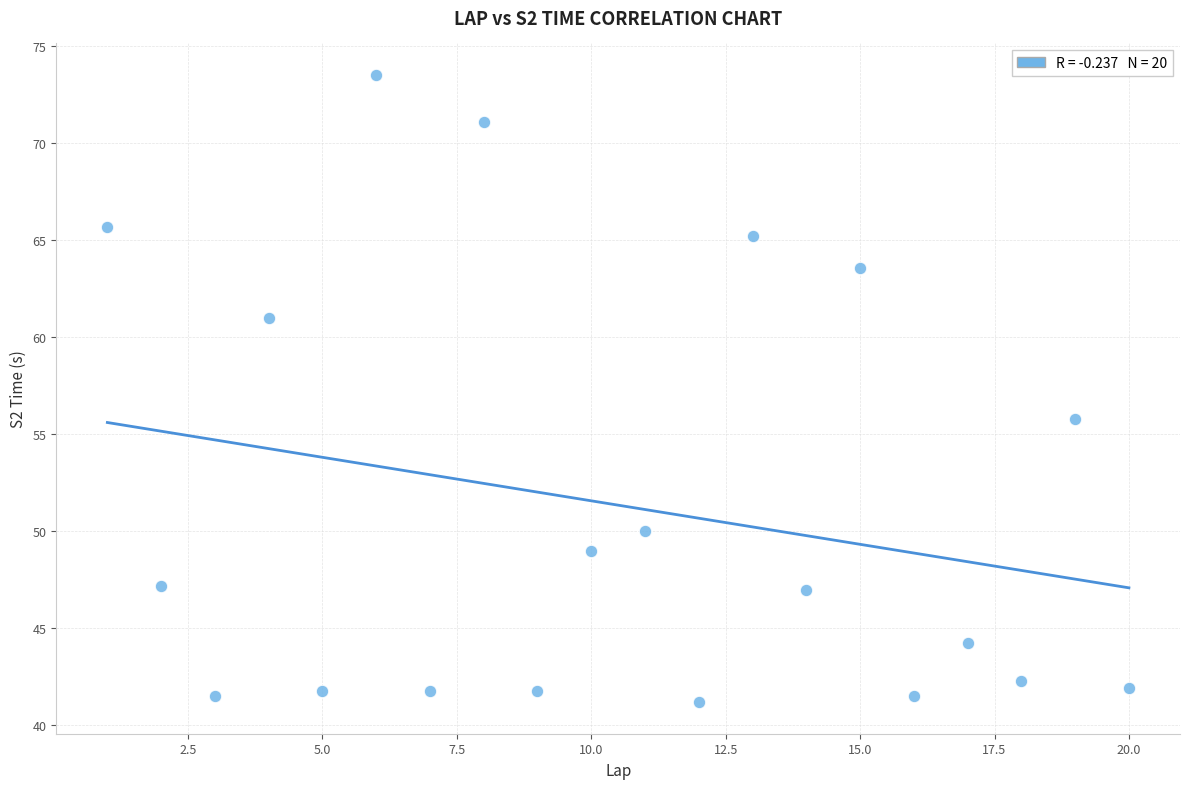

What Y value in the scatter plot is closest to 57?

55.8